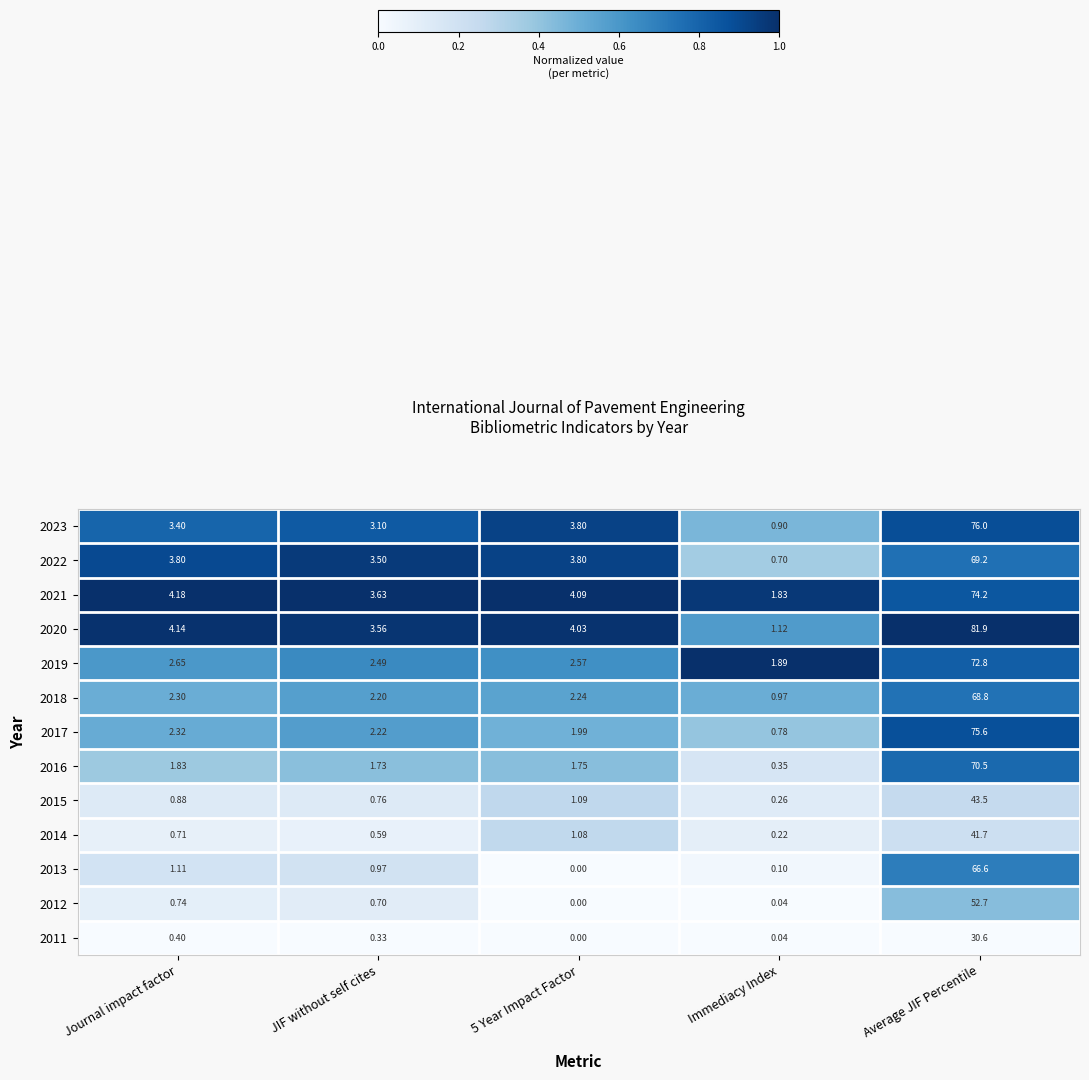

At which label does 2022 reach its peak?

Average JIF Percentile